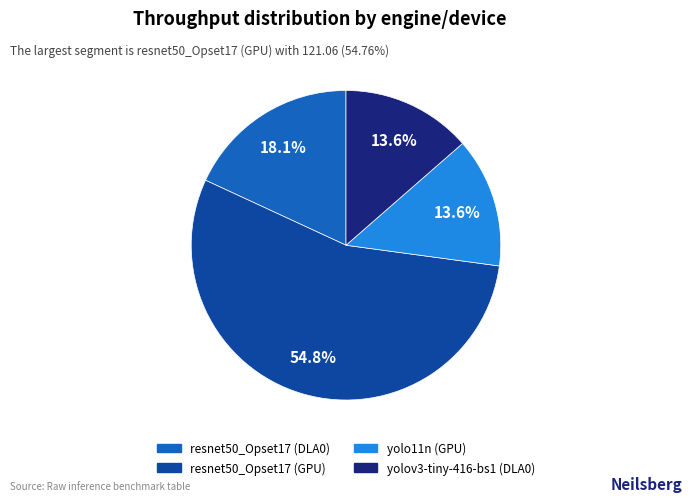

How many slices are in this pie chart?

4